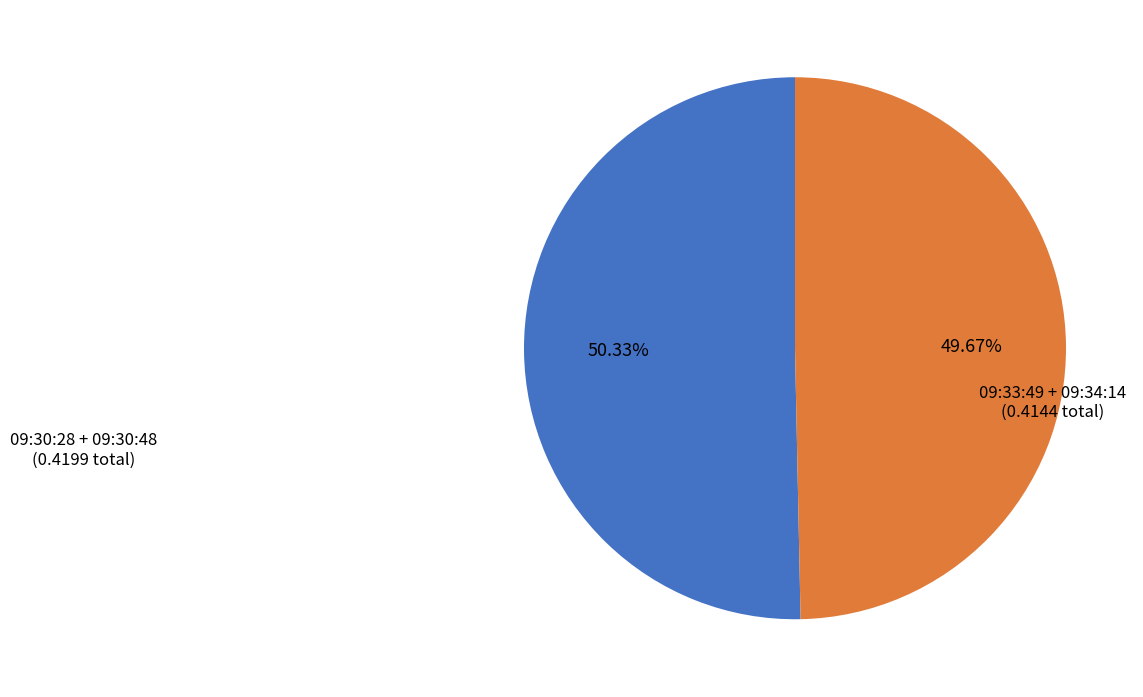

Is there a majority slice in this chart?

Yes